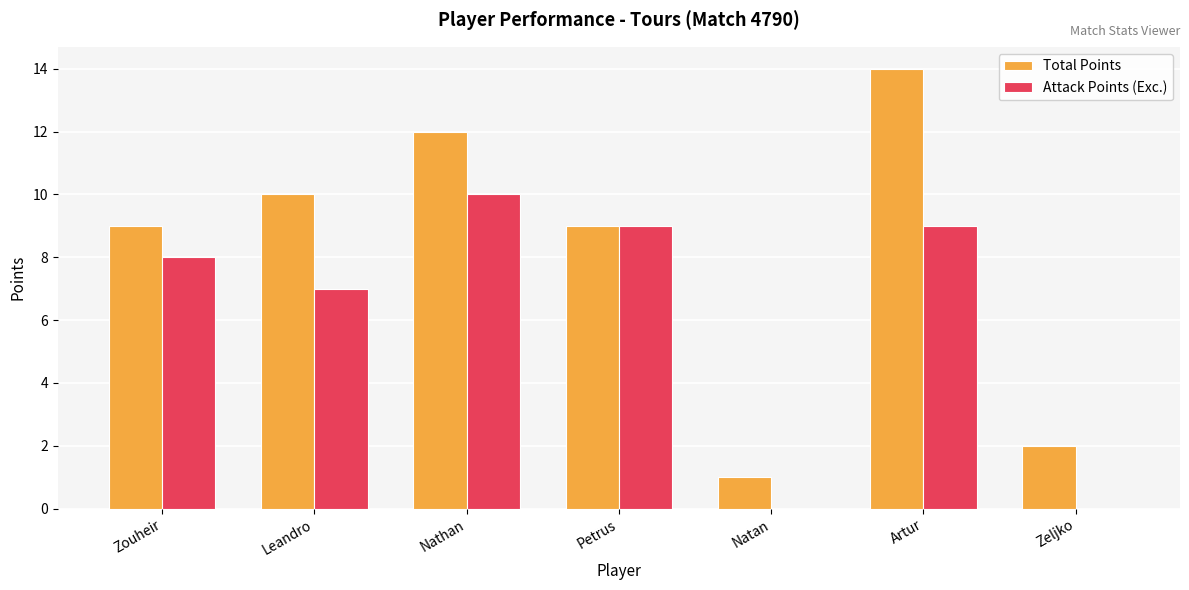

At which label does Attack Points (Exc.) reach its peak?

Nathan